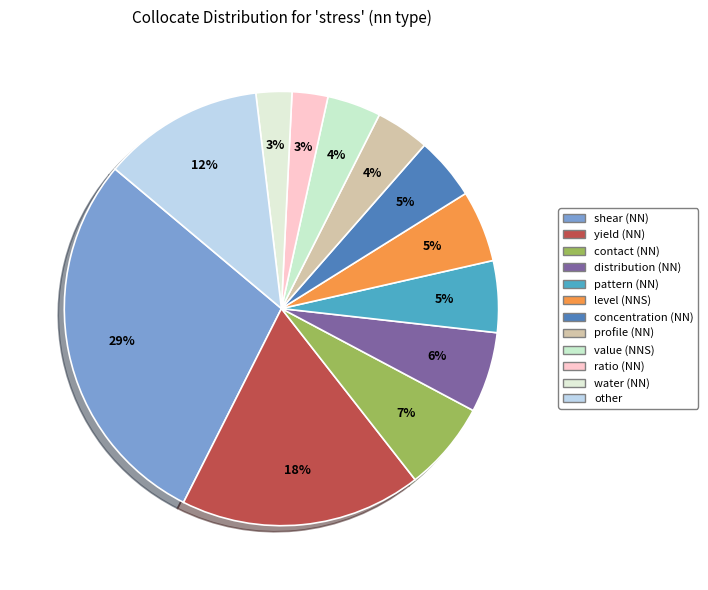

Does water (NN) account for over 50% of the chart?

No